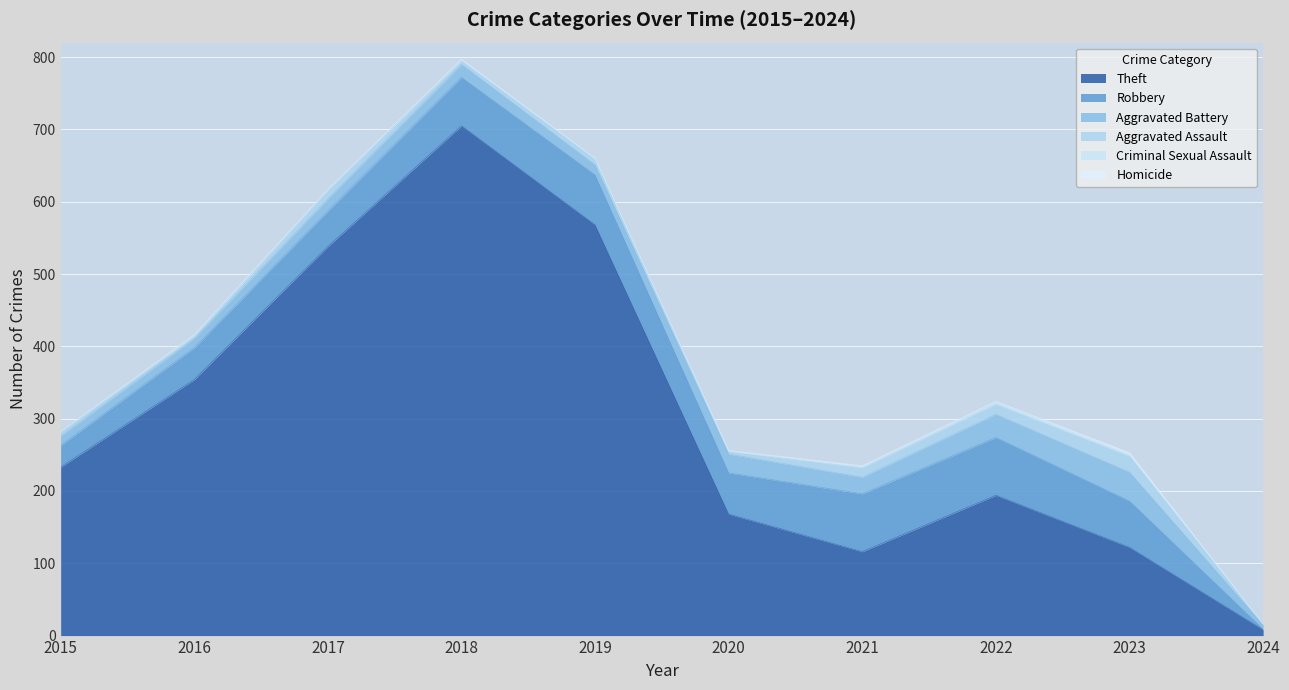

What are all the series names shown in the legend?

Theft, Robbery, Aggravated Battery, Aggravated Assault, Criminal Sexual Assault, Homicide